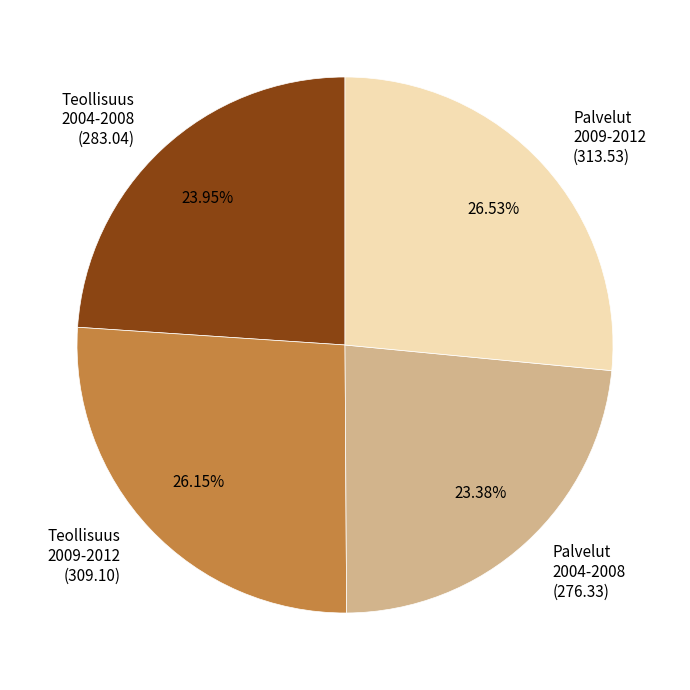

Does any single category account for the majority?

No